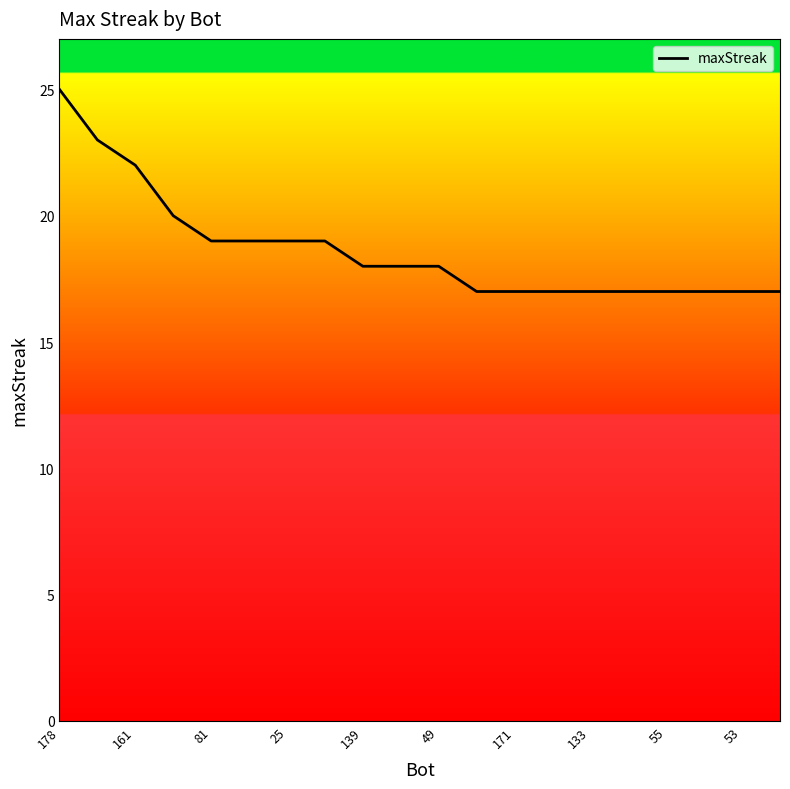

Reading left to right, transcribe all the data shown in this chart.

25	23	22	20	19	19	19	19	18	18	18	17	17	17	17	17	17	17	17	17